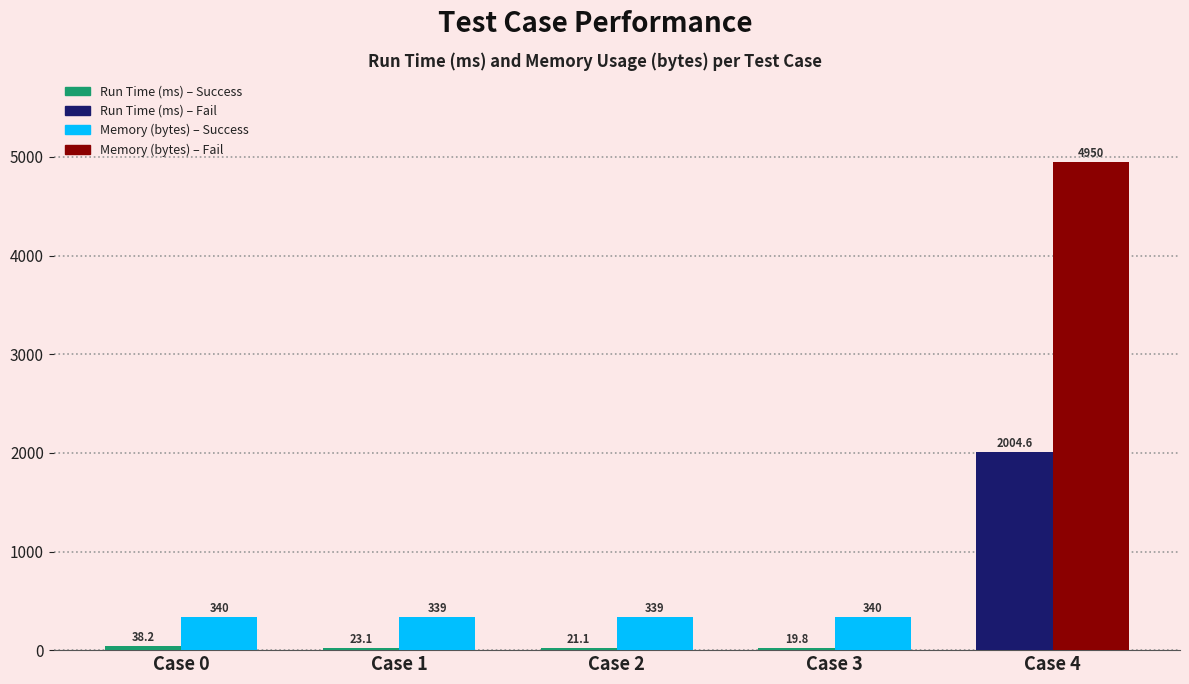

At which category is the sum across all series the highest?

Case 4